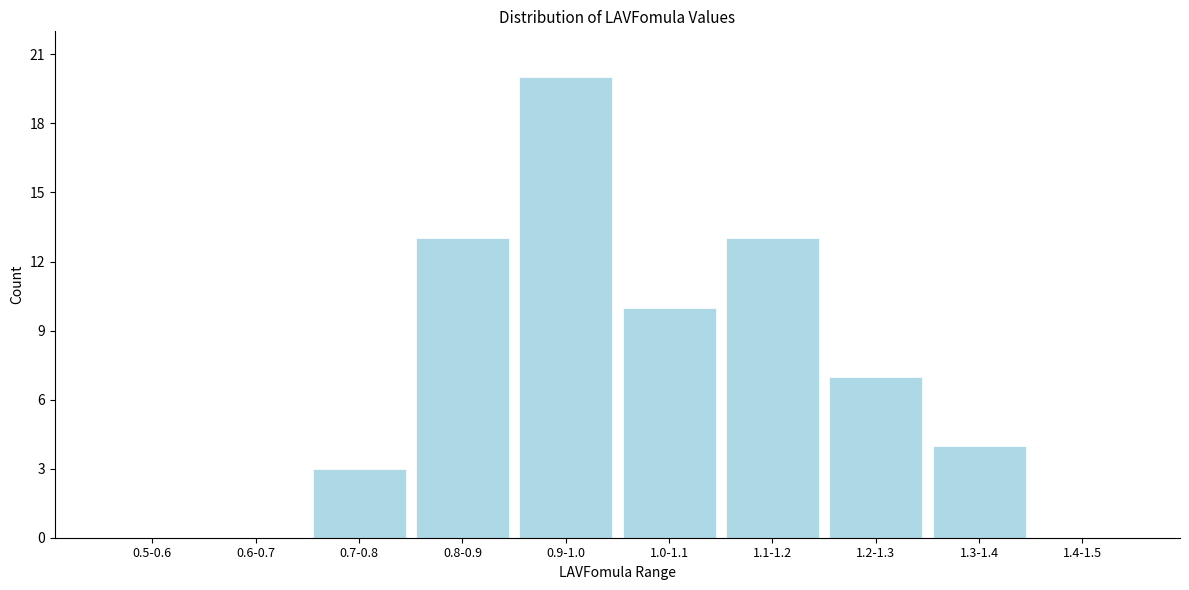

Reading right to left, what are all the values shown in this chart?

1.4-1.5=0	1.3-1.4=4	1.2-1.3=7	1.1-1.2=13	1.0-1.1=10	0.9-1.0=20	0.8-0.9=13	0.7-0.8=3	0.6-0.7=0	0.5-0.6=0